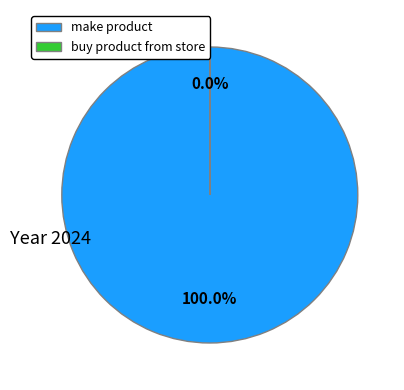

True or false: make product accounts for 100% of the total.

True